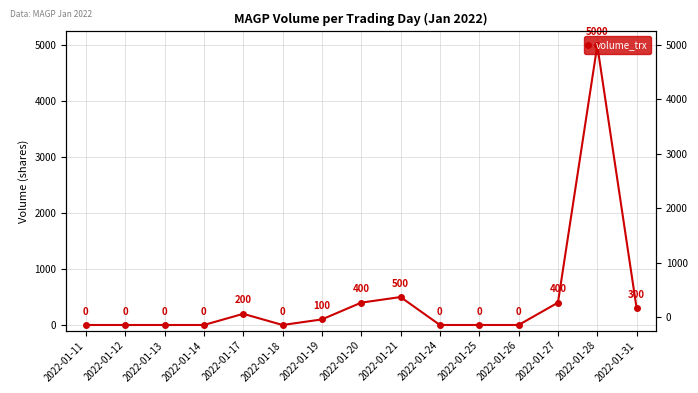

The value at 2022-01-21 is 500. True or false?

True